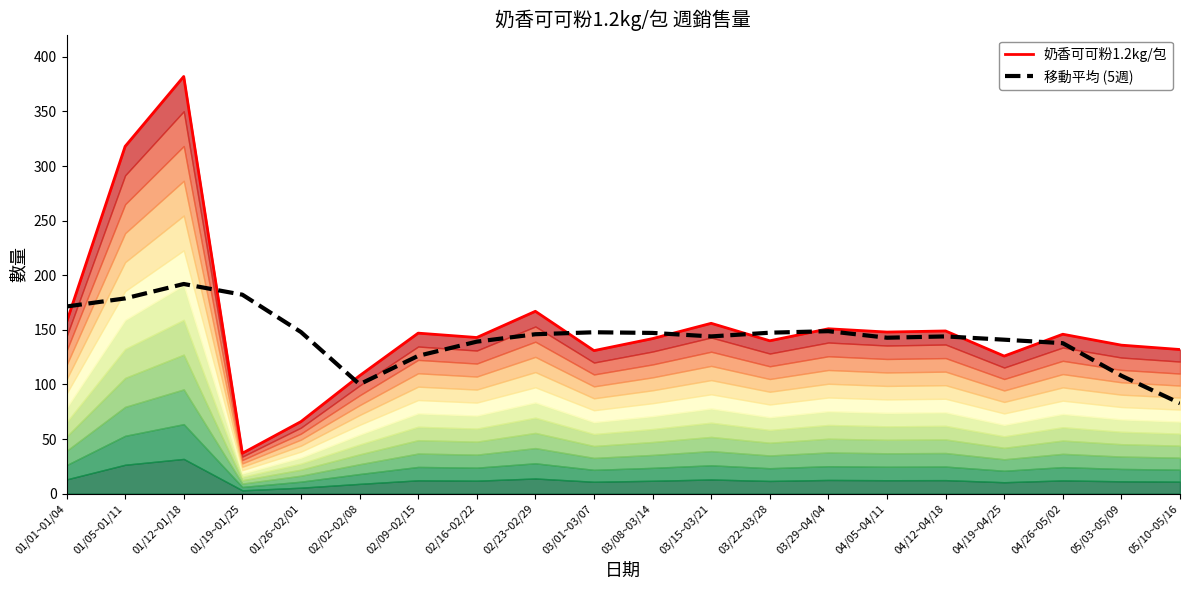

Which label corresponds to the largest value in the chart?

01/12~01/18